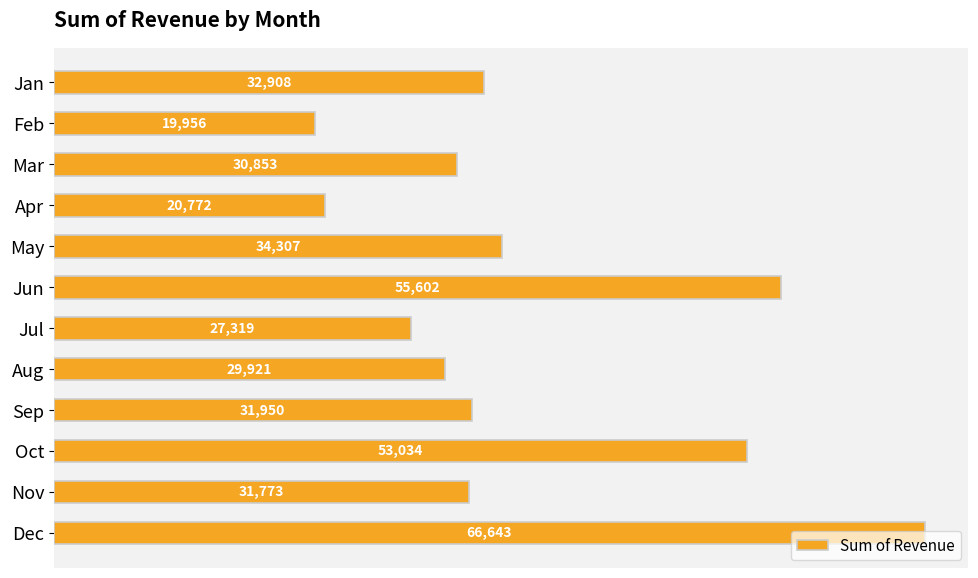

What is the value of the 10th bar from the top?

53033.6